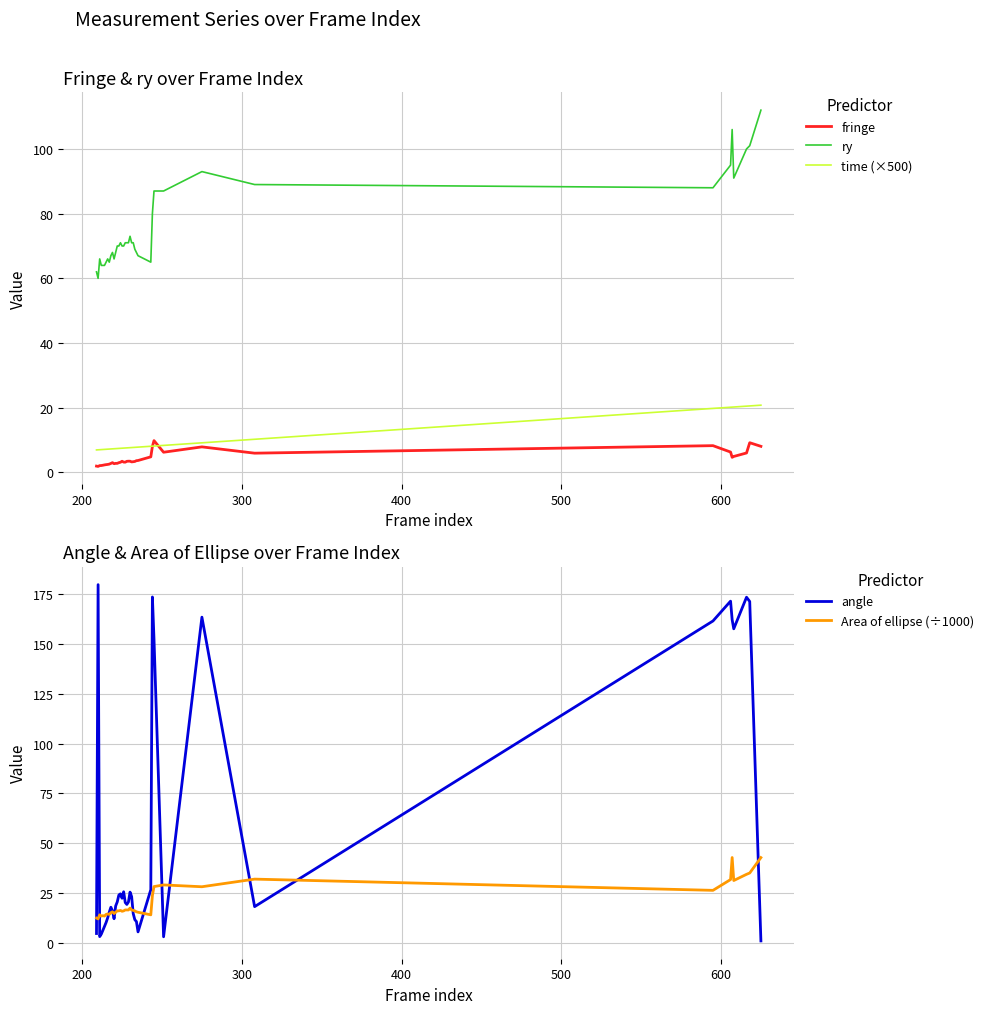

How many values in the angle series are below 20?

20